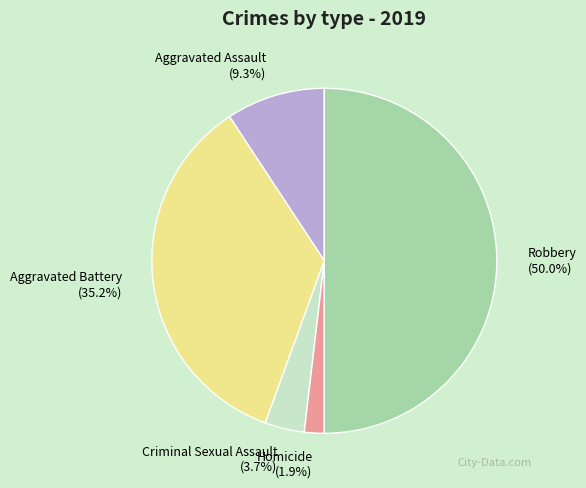

Combined, do Homicide and Aggravated Battery account for over 50%?

No